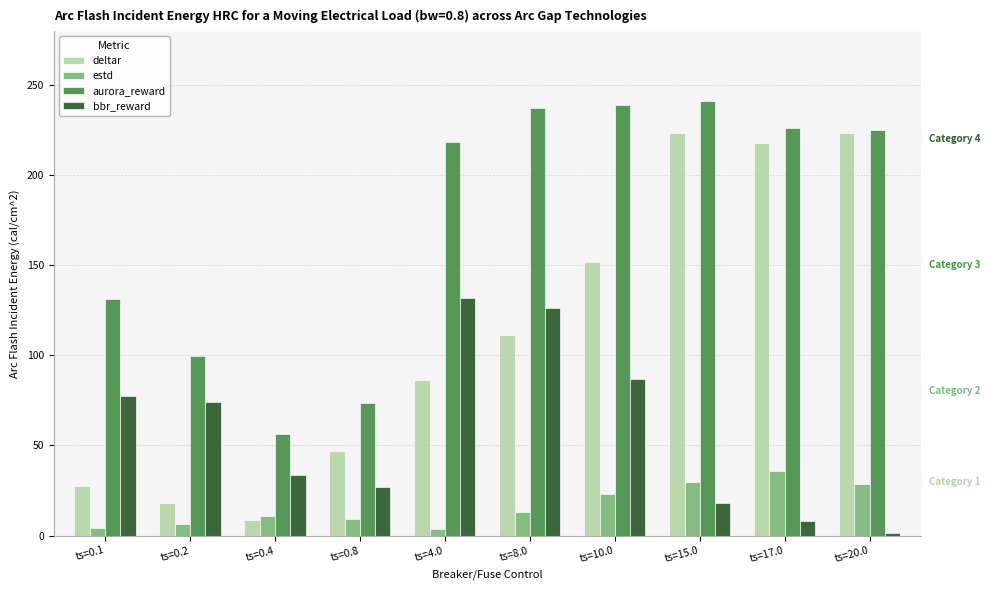

List the series in order of their peak value, highest first.

aurora_reward, deltar, bbr_reward, estd